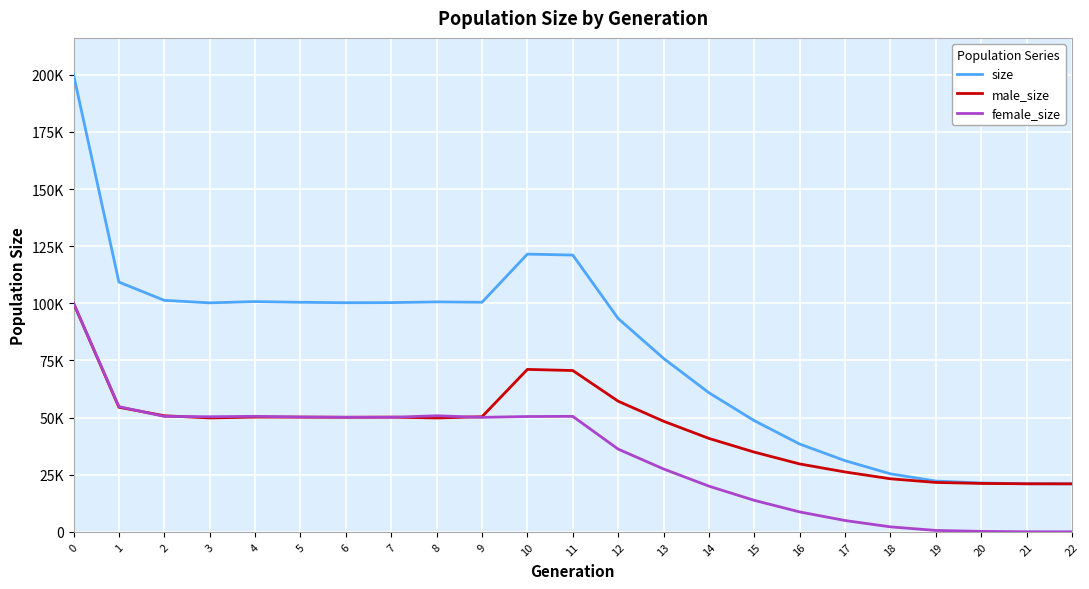

Does the chart have visible grid lines?

Yes